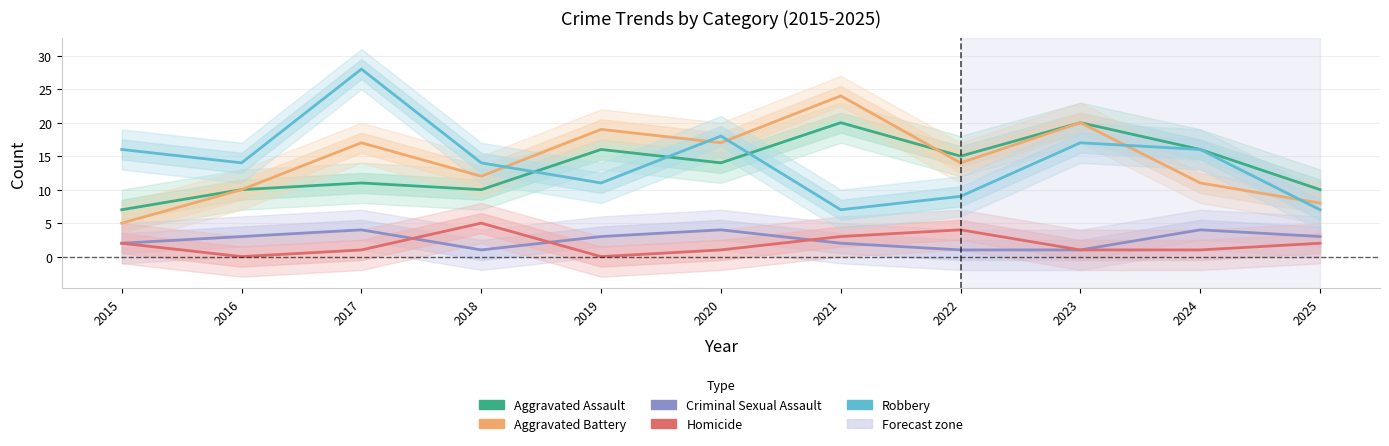

What is the sum of the Robbery values at 2024 and 2018?

30